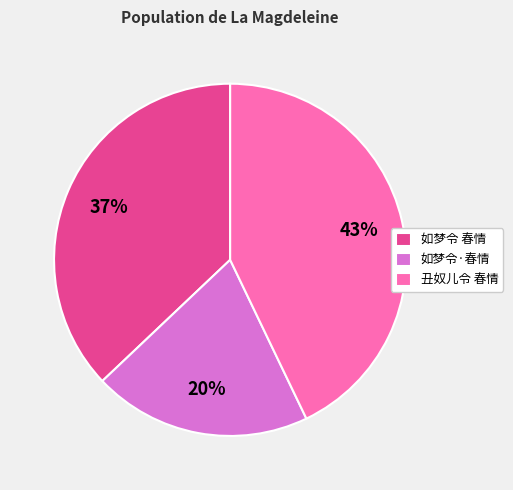

Which slice is the smallest?

如梦令·春情